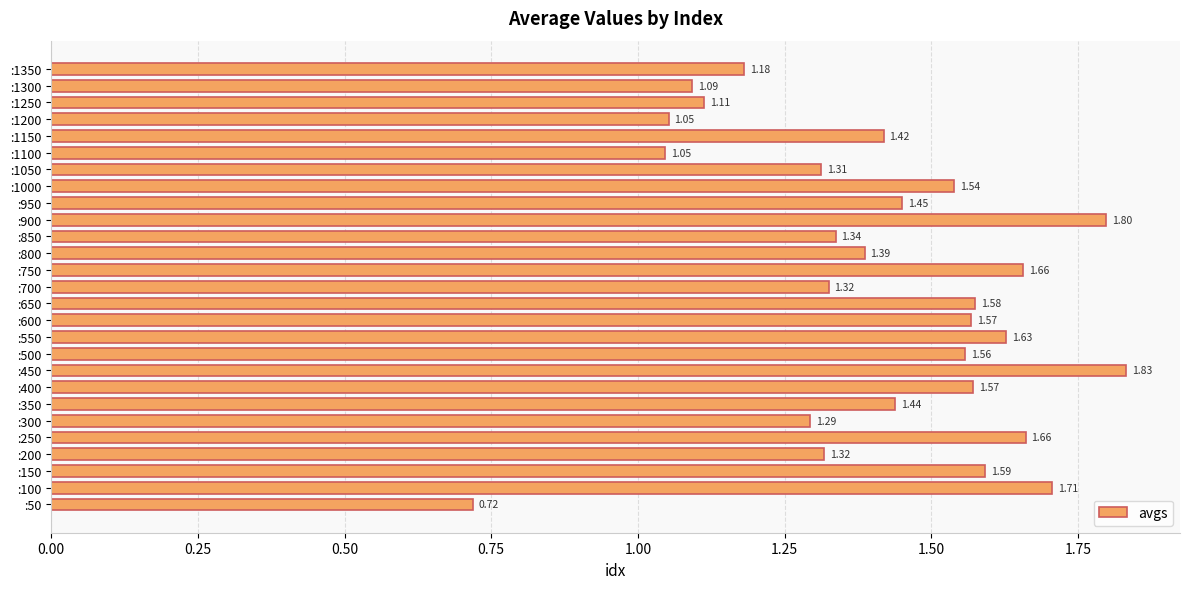

What is the sum of all values?

38.2